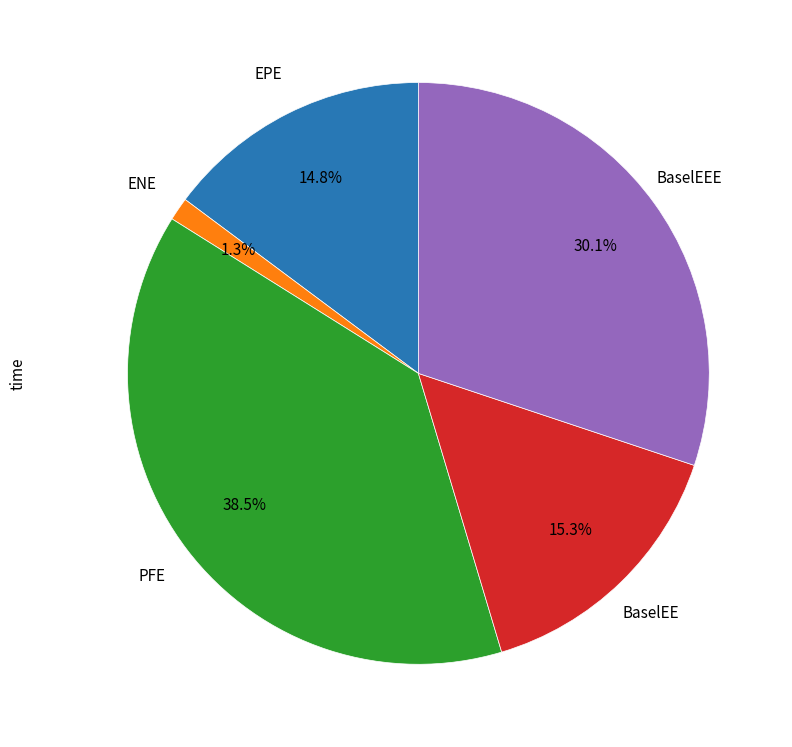

To the nearest percent, what is the difference between the largest and smallest slice percentages?

37%